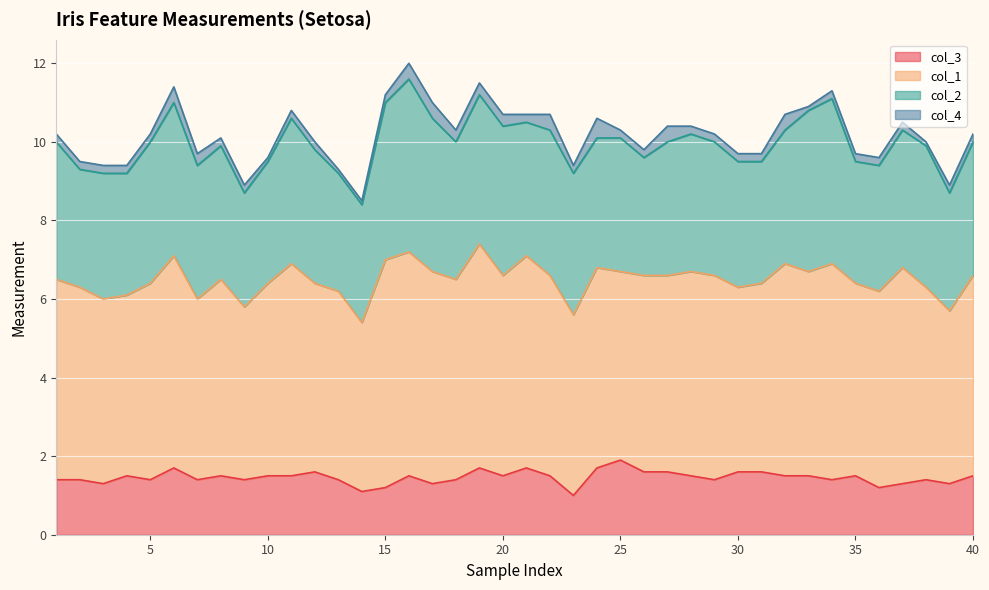

What is the value of the col_3 point at the 1st from the left?

1.4